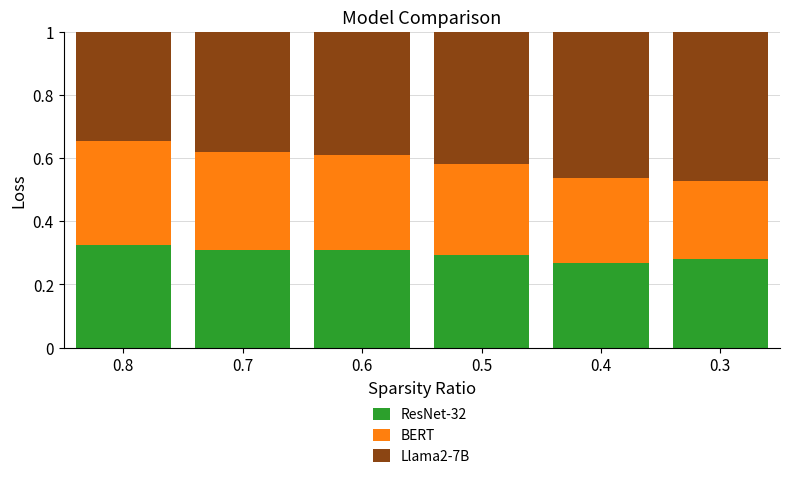

What are all the series names shown in the legend?

ResNet-32, BERT, Llama2-7B